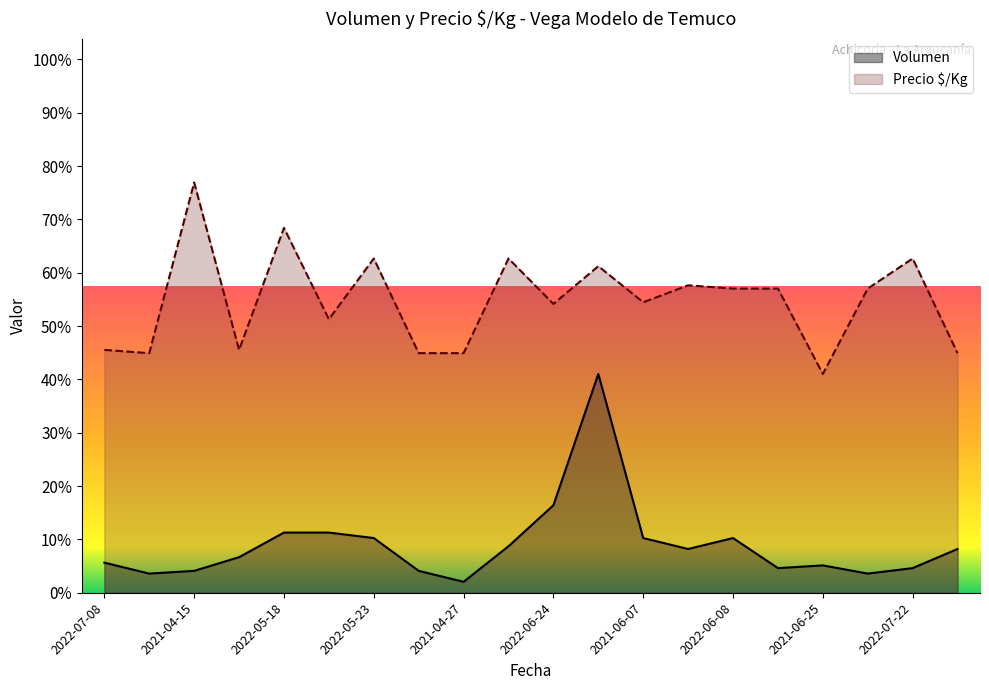

Which series has the widest spread of values?

Volumen